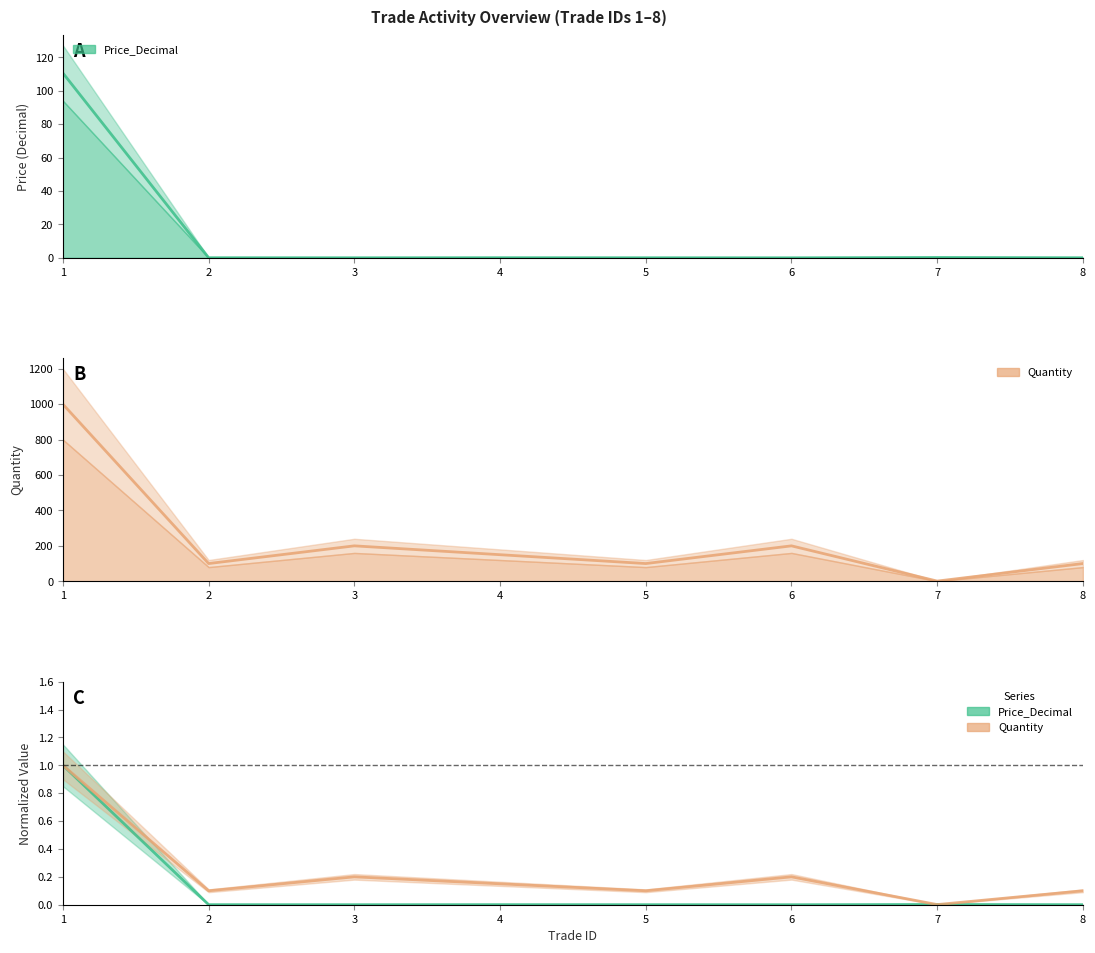

Where is Price_Decimal nearest to the value 55?

7